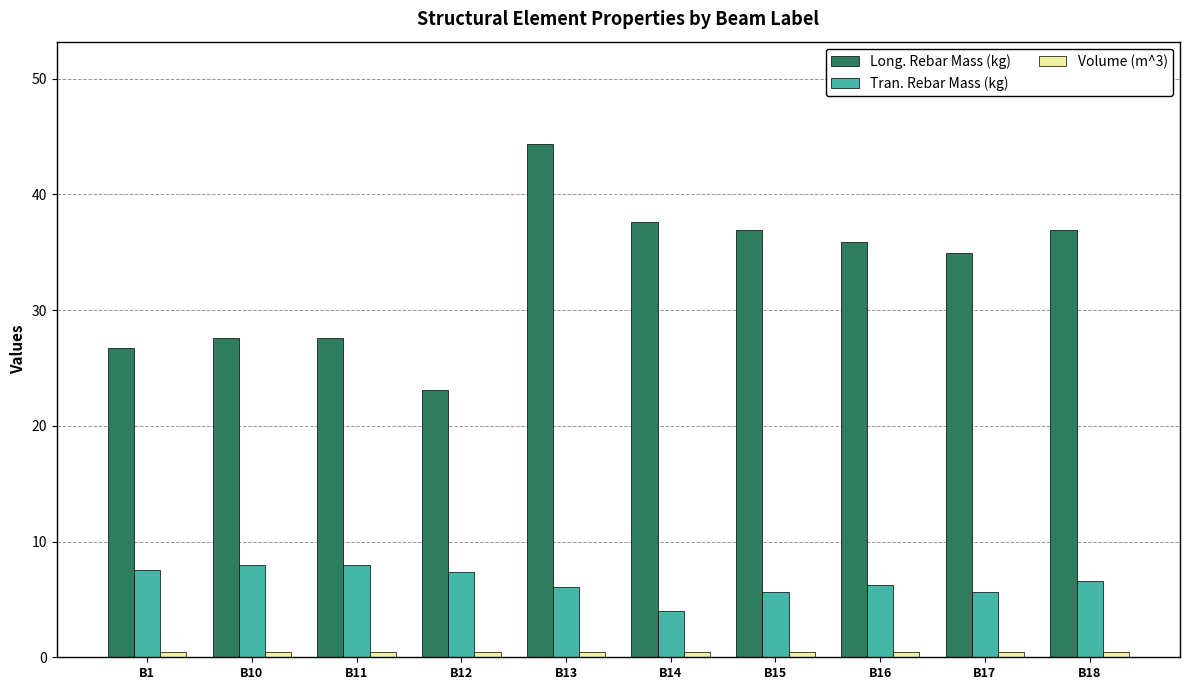

At how many categories does at least one series exceed 29?

6